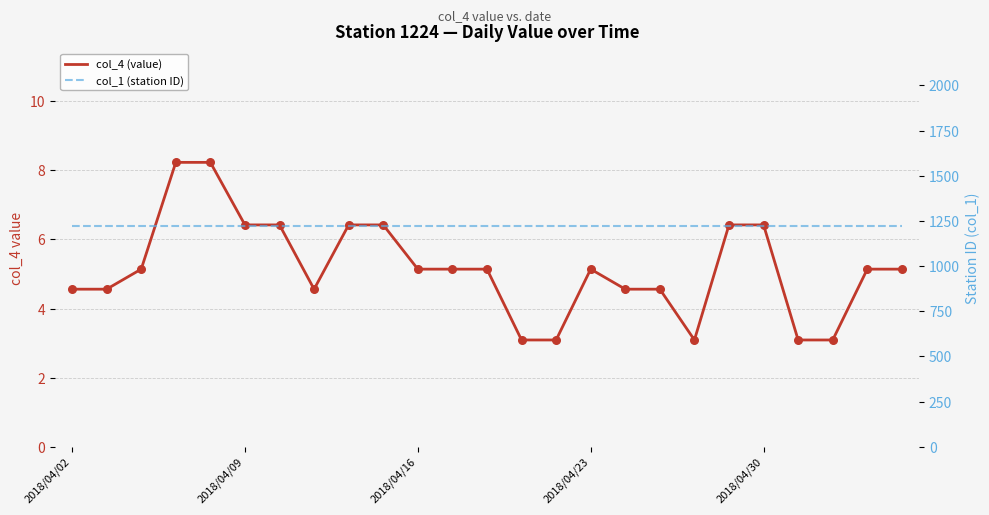

What are all the series names shown in the legend?

col_4 (value), col_1 (station ID)